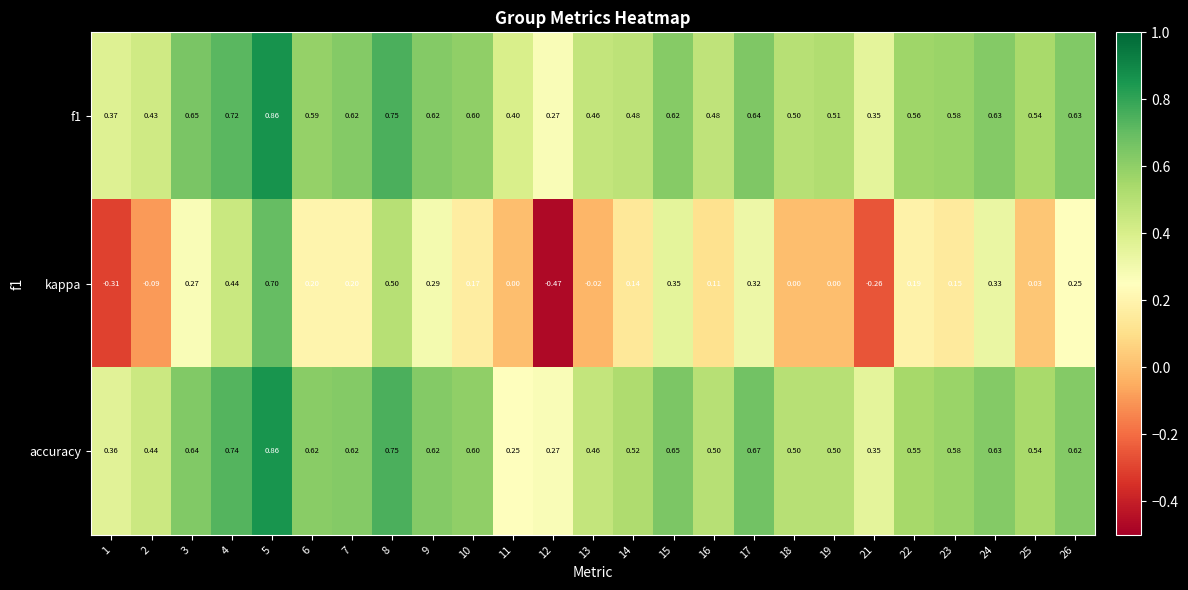

Is the value of f1 at 9 greater than the value of kappa at 6?

Yes